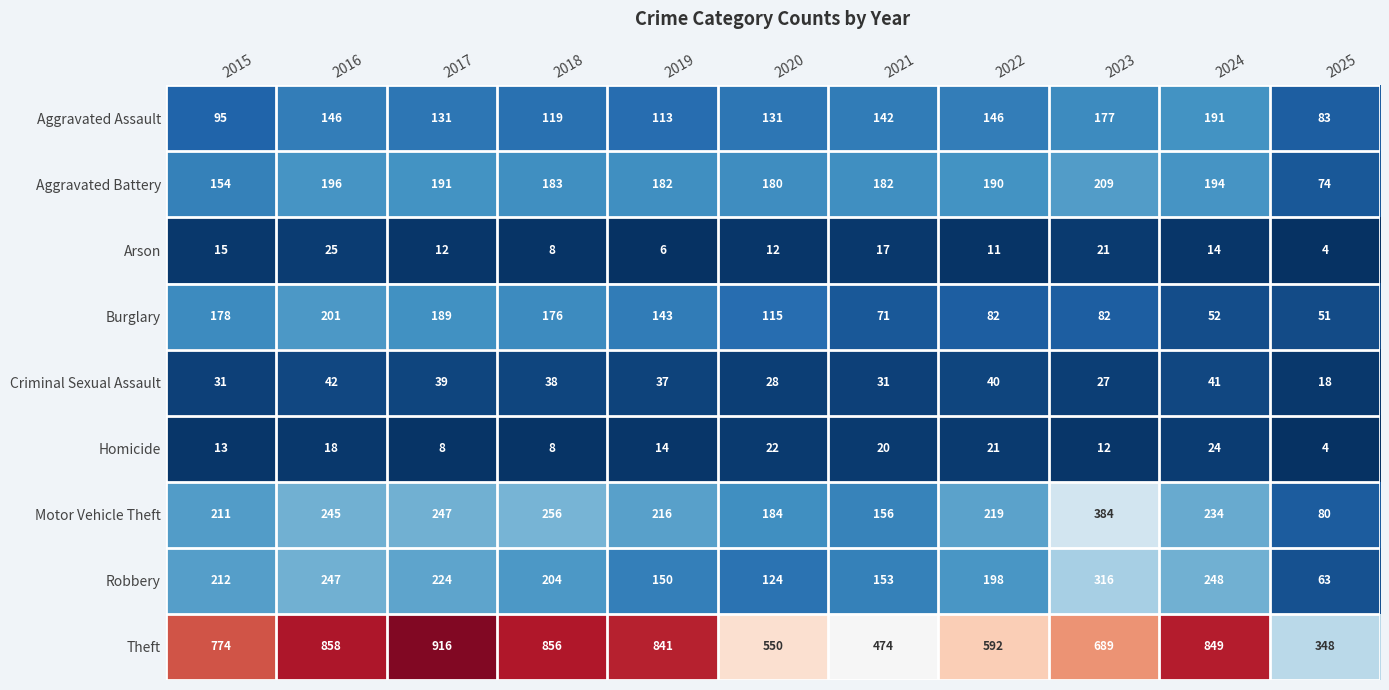

Between 2016 and 2019, which series saw the biggest shift?

Robbery